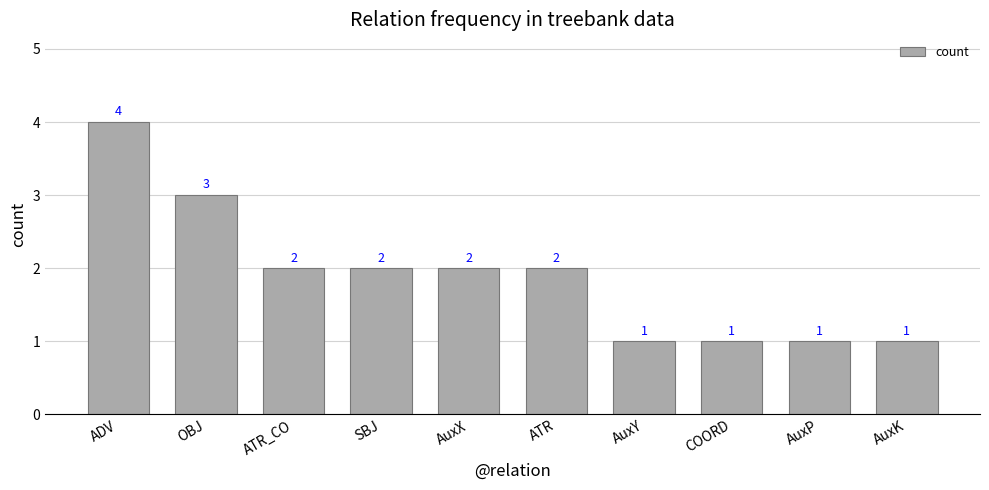

How many values are between 1 and 2?

8